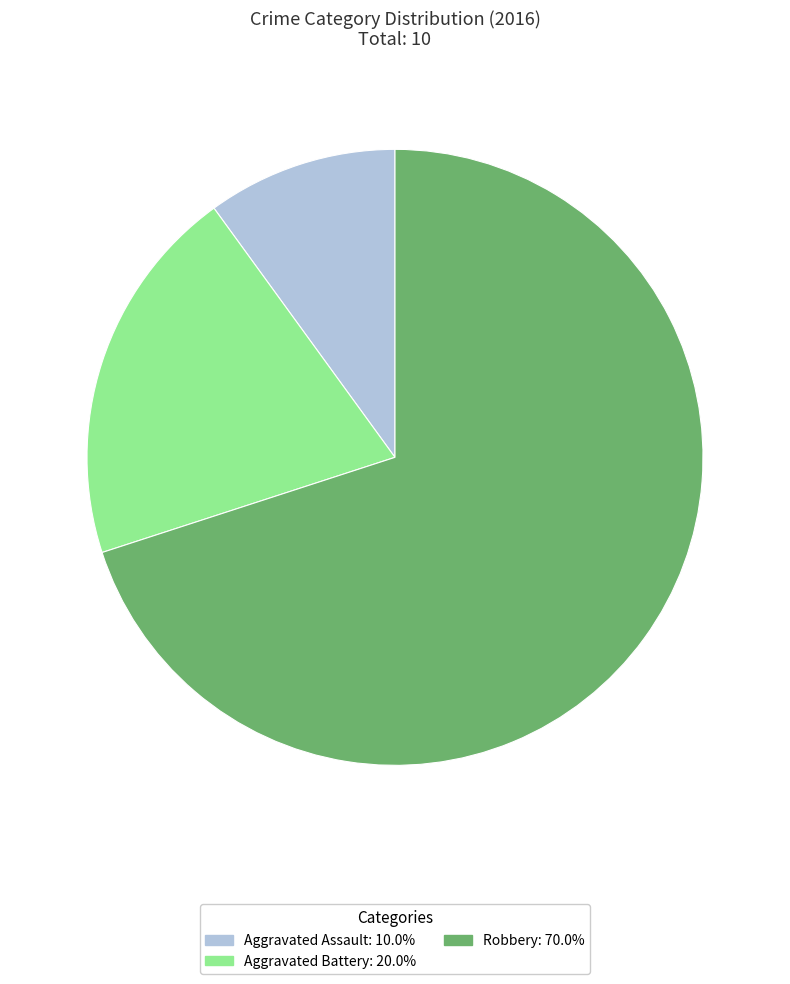

What is the largest slice in the pie chart?

Robbery